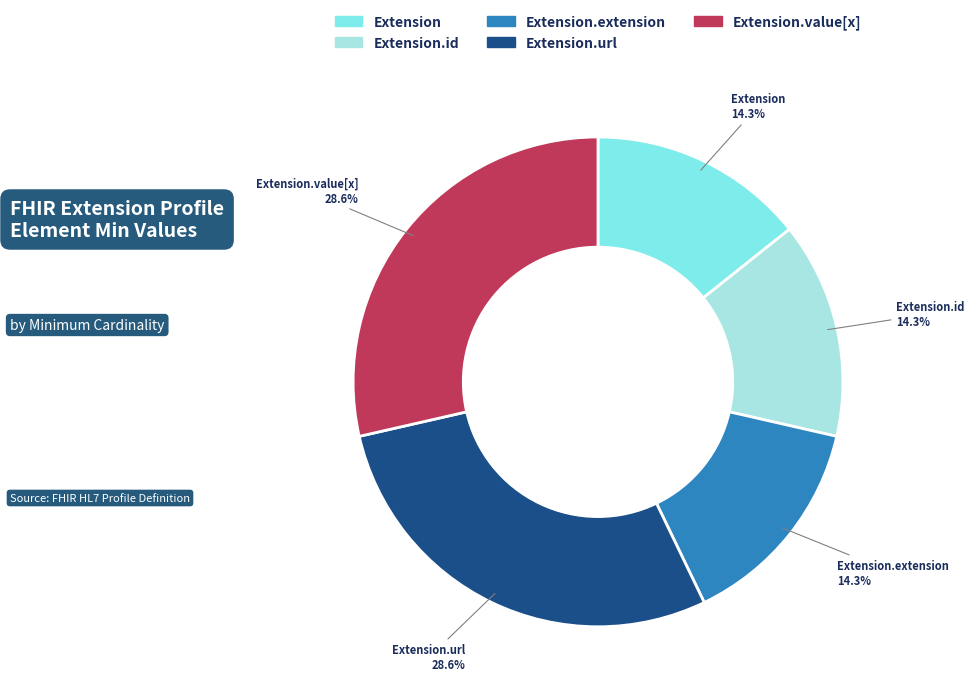

Is there a majority slice in this chart?

No